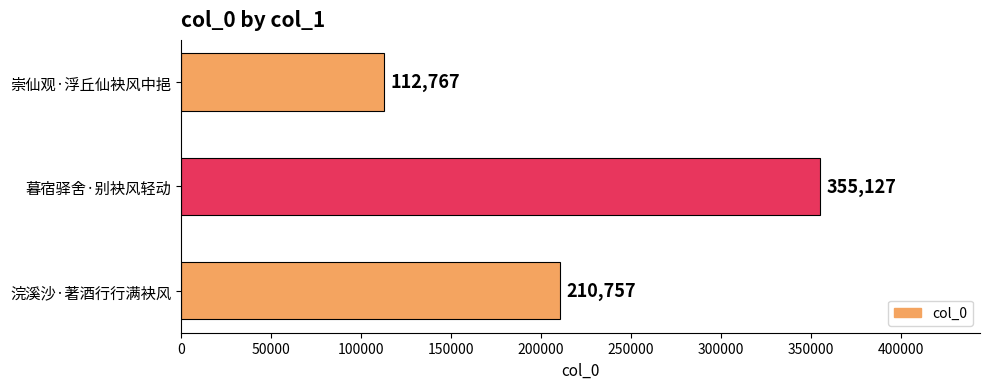

What is the minimum value shown in the chart?

112767